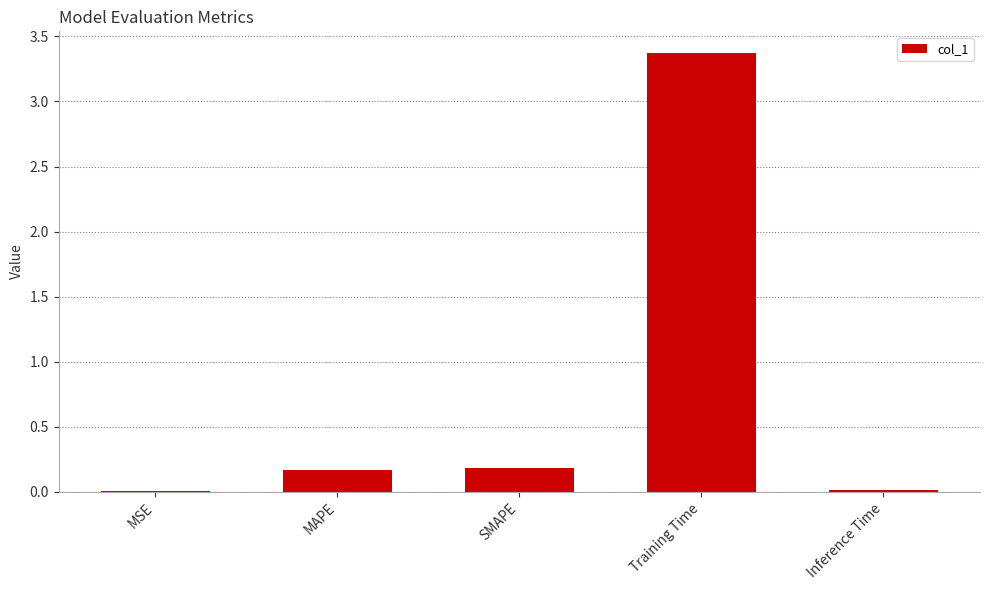

What value does the data have at Training Time?

3.4